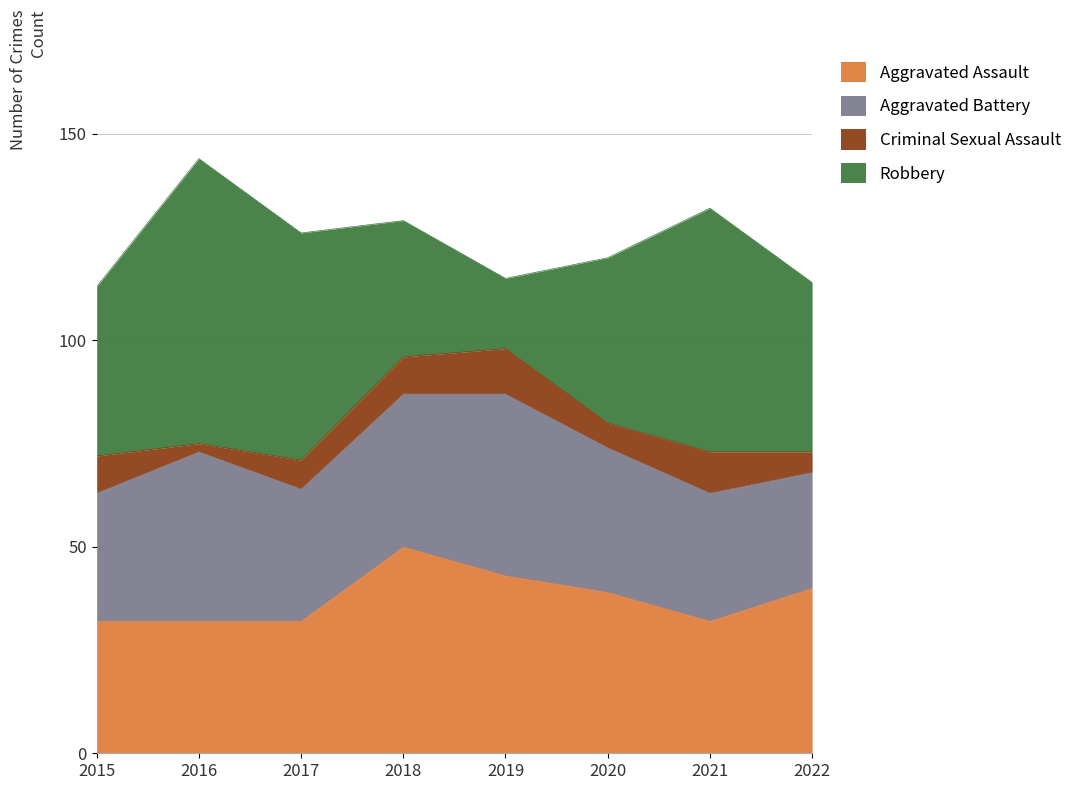

At which label is Criminal Sexual Assault closest to 6?

2020